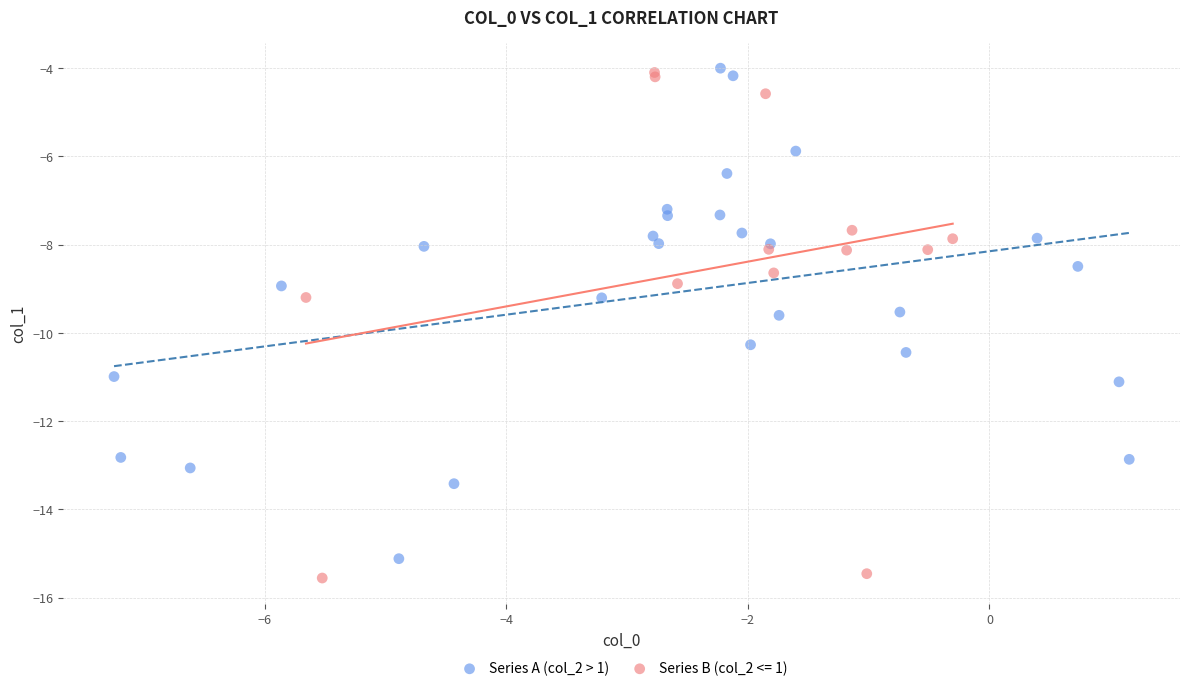

What are all the series names shown in the legend?

Series A (col_2 > 1), Series B (col_2 <= 1)